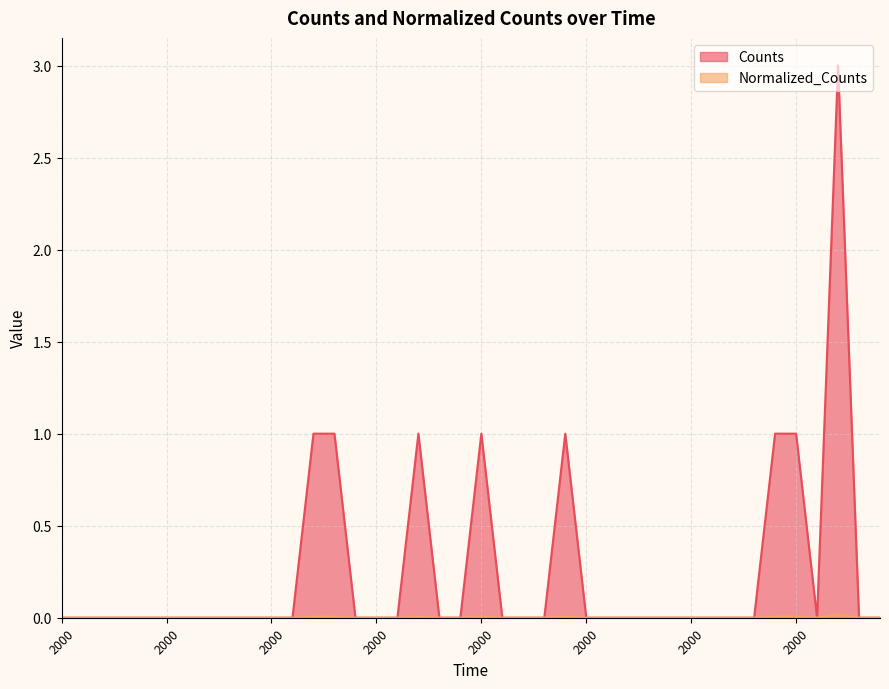

Is it true that Normalized_Counts equals 0.0 at 2000.0?

True